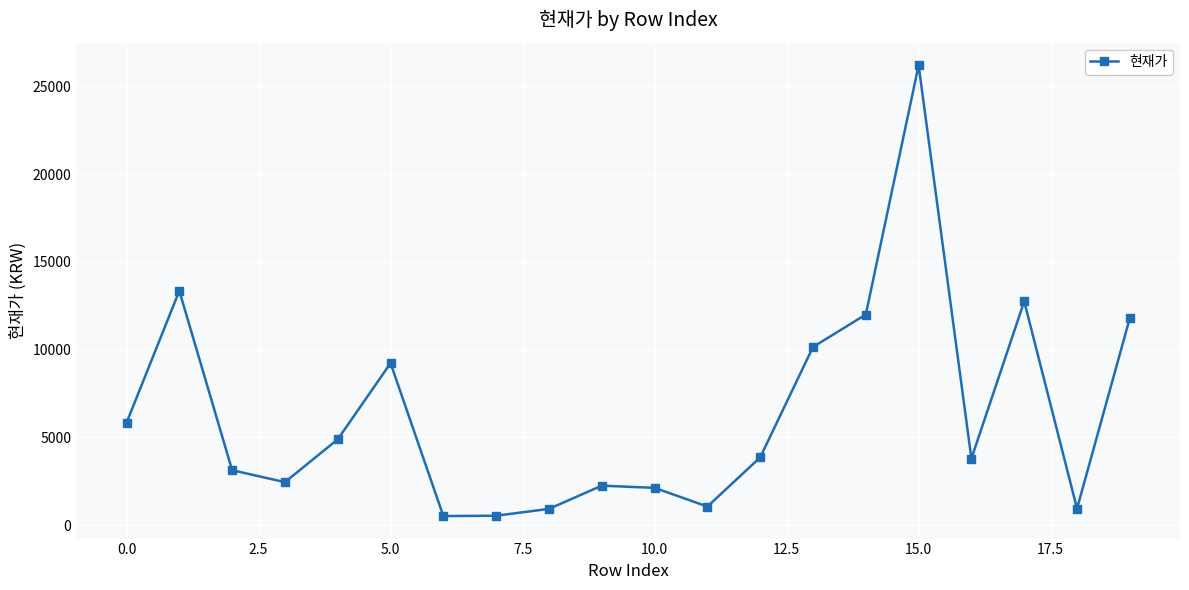

What is the difference between the maximum and minimum values?

25681